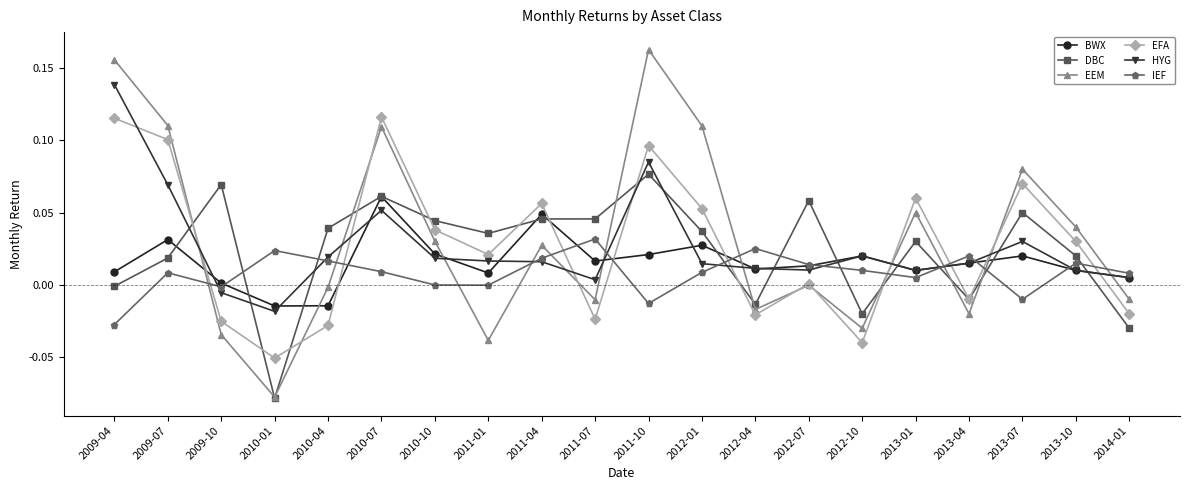

At how many categories does at least one series exceed 0?

20